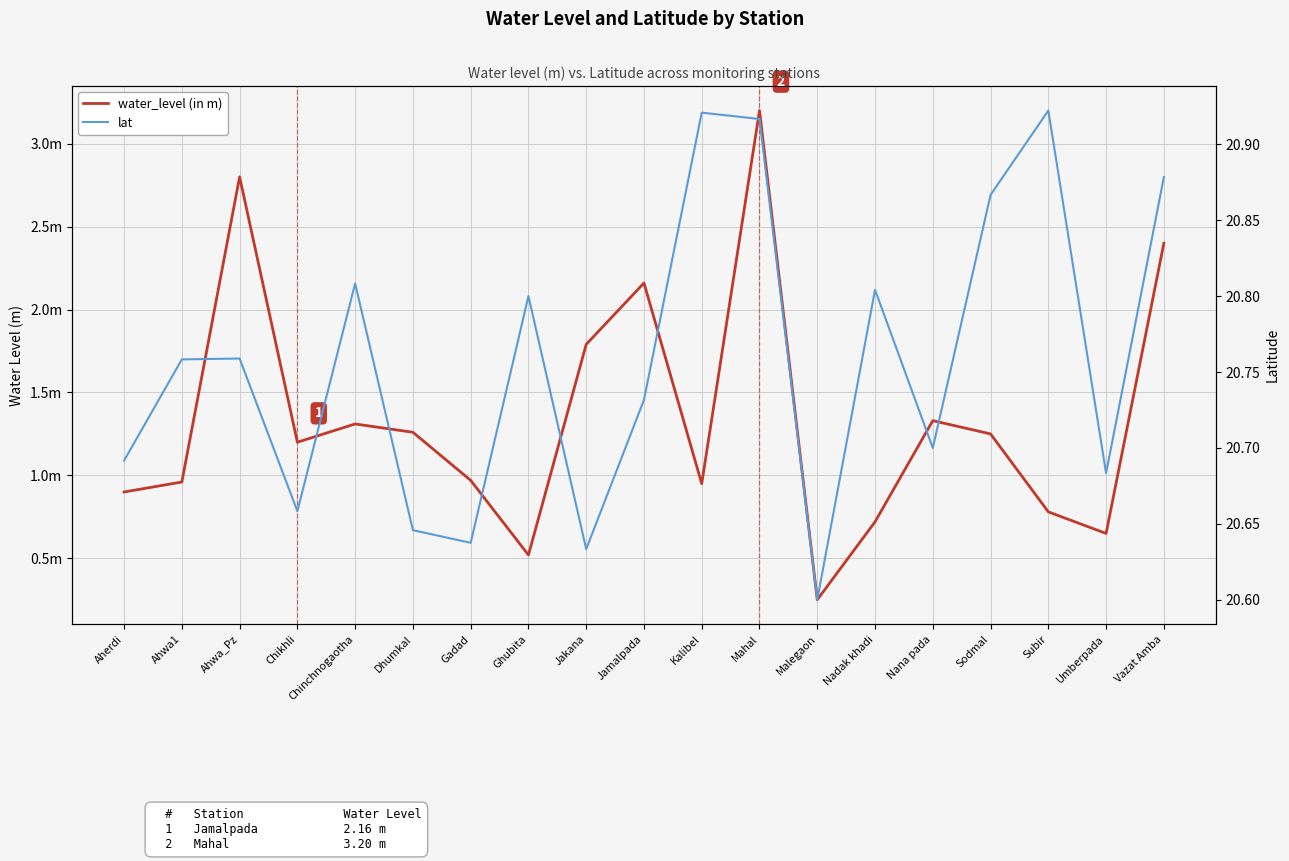

What is the sum of the water_level (in m) values at Chikhli and Dhumkal?

2.5